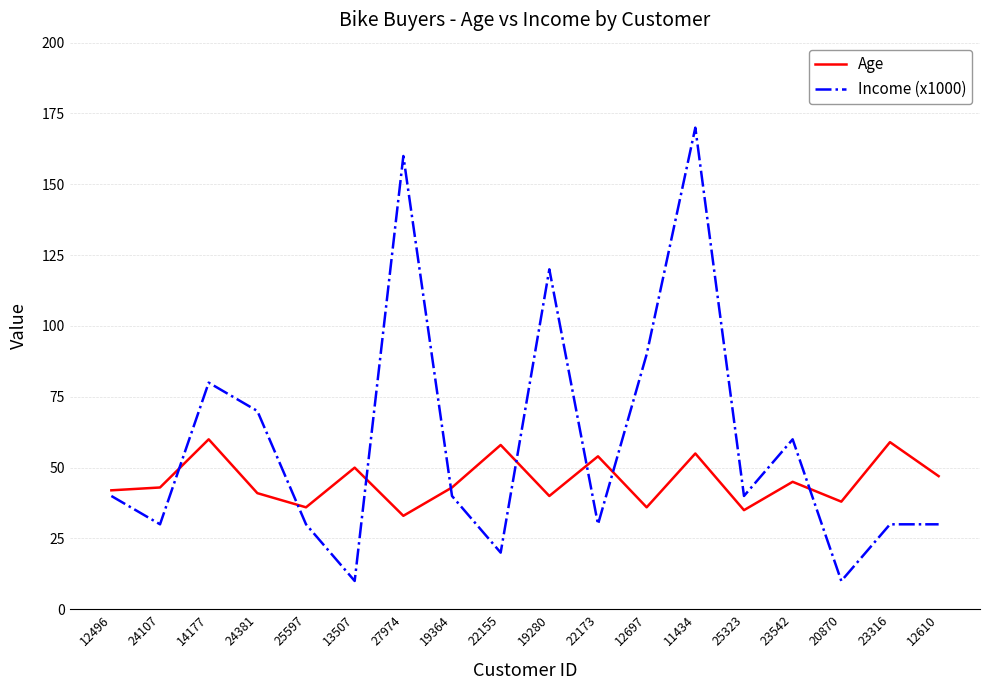

How many times do Income (x1000) and Age cross each other?

8